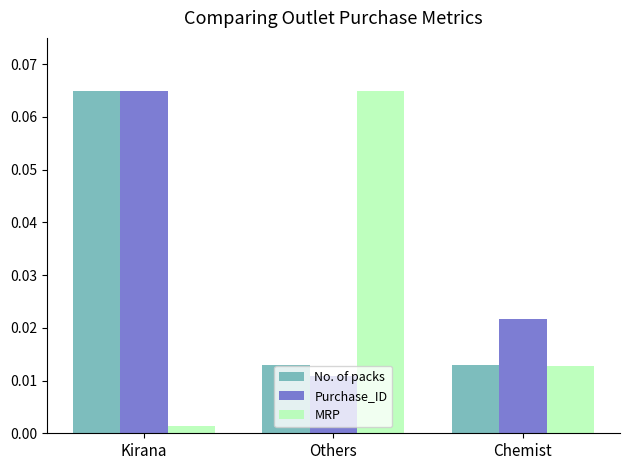

At which label is MRP closest to 0?

Kirana